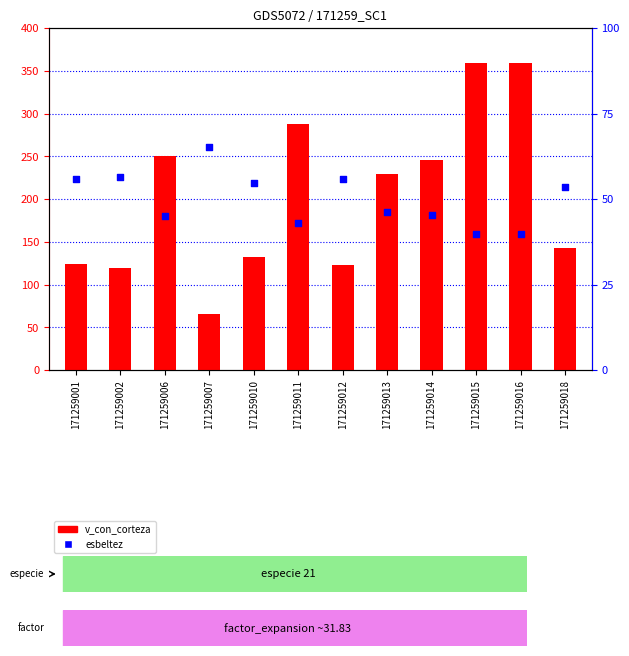

What is the total value across all series at 171259001?

179.5